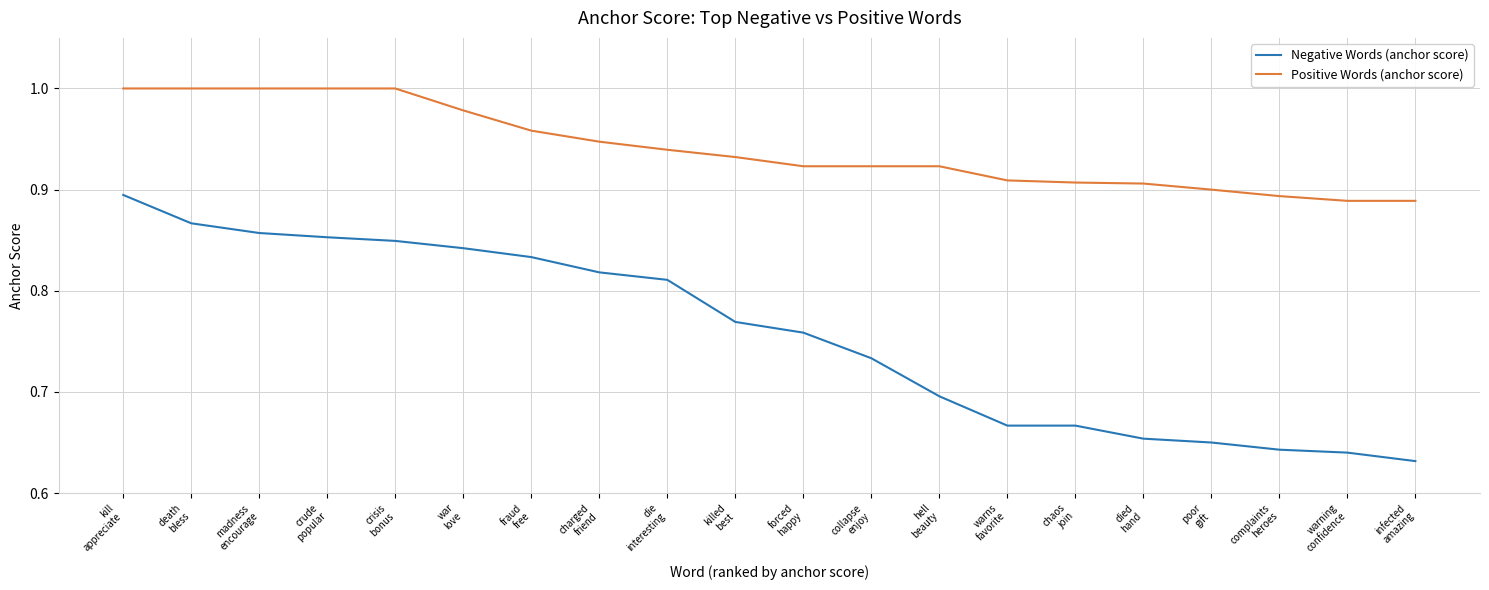

The value of Negative Words (anchor score) at infected
amazing is 0.4. True or false?

False